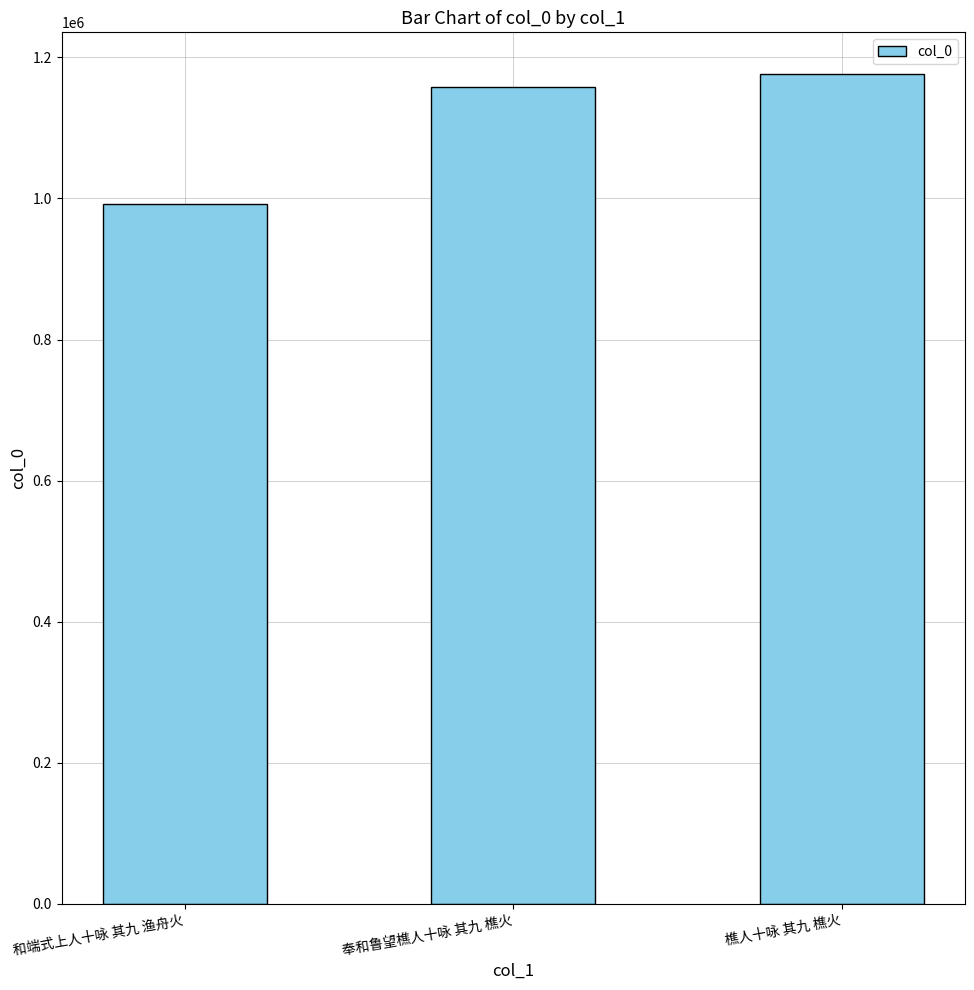

List the labels in order of value, largest first.

樵人十咏 其九 樵火, 奉和鲁望樵人十咏 其九 樵火, 和端式上人十咏 其九 渔舟火